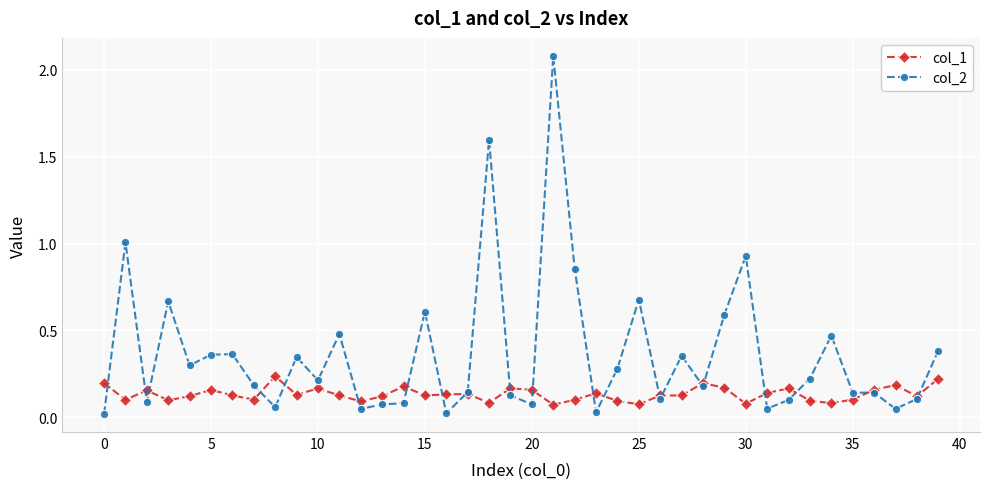

True or false: col_1 has more than 2 points higher than both neighbors.

True